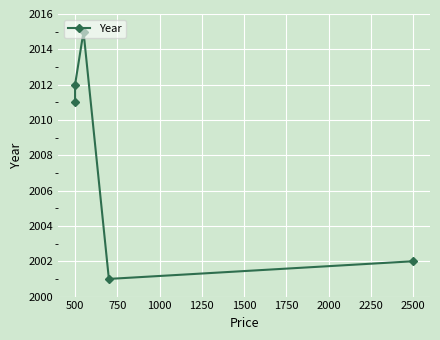

What is the value of the 1st point from the left?

2011